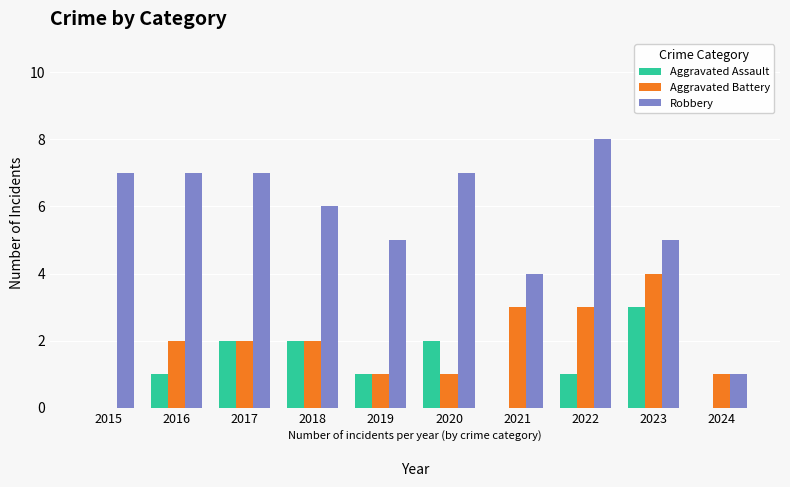

At which label does Robbery reach its peak?

2022